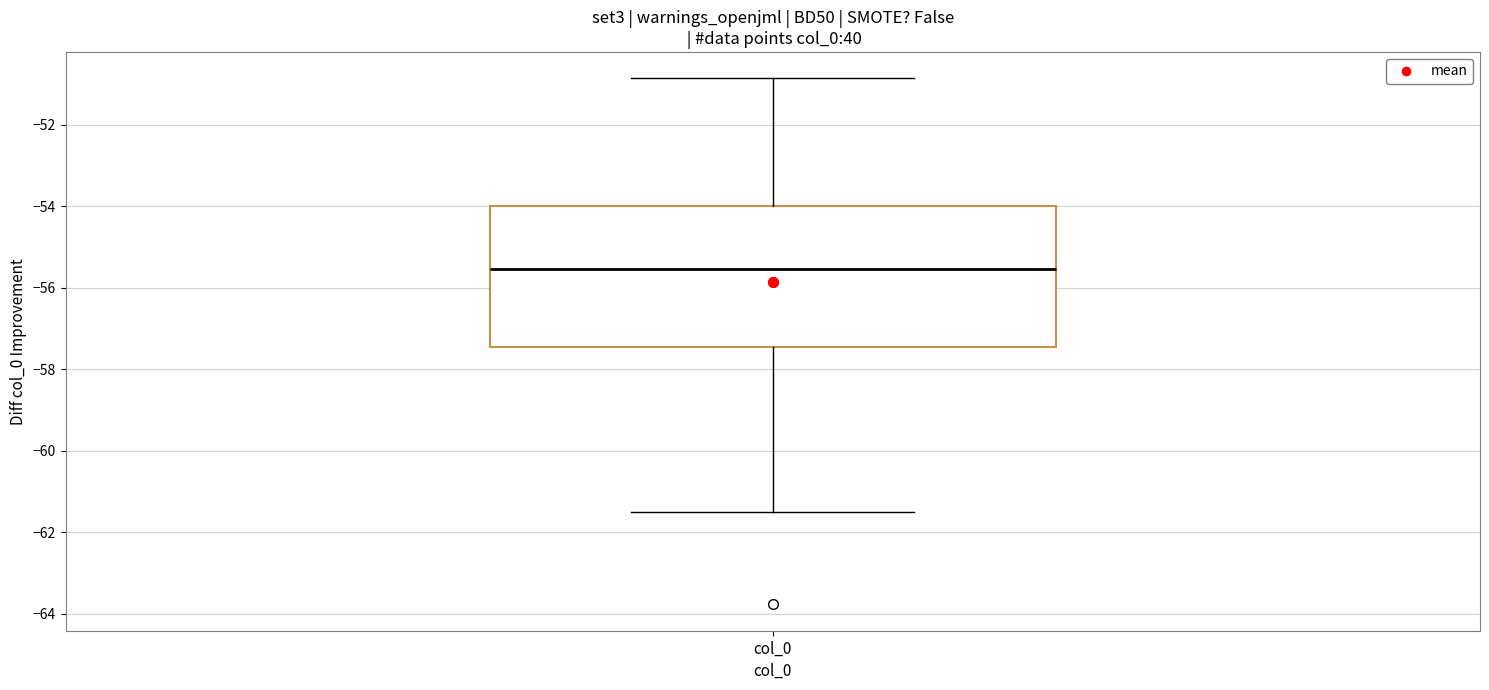

Read this box plot against the y-axis: the position of the median line, the range covered by the box, and the ends of both whiskers. The values are not printed on the chart, so give them approximately, as read against the axis.

median -55.6, box -57.4 to -54.0, whiskers -61.6 to -50.8